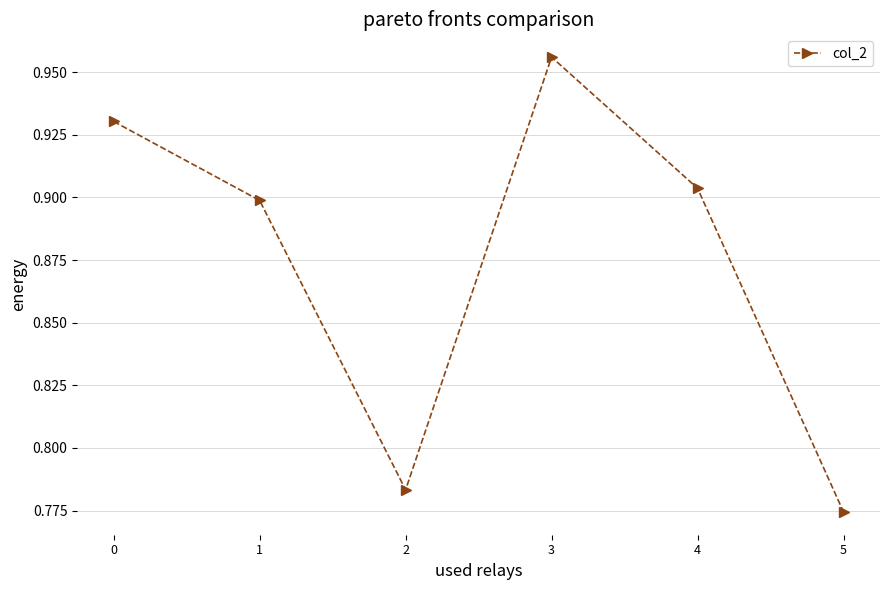

At which category does the chart reach its minimum across all series?

5